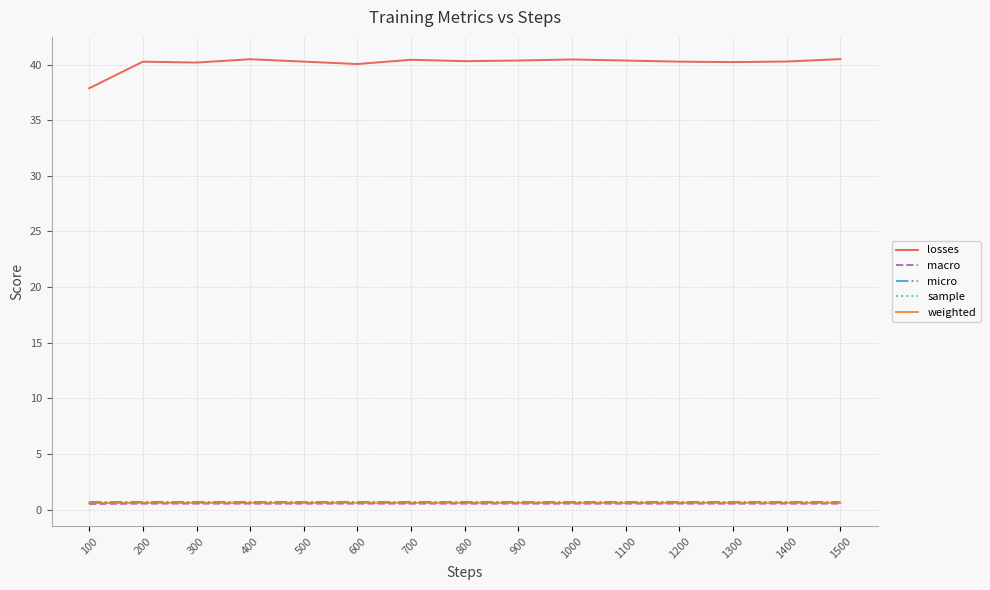

Is it true that sample equals 0.6 at 900?

True